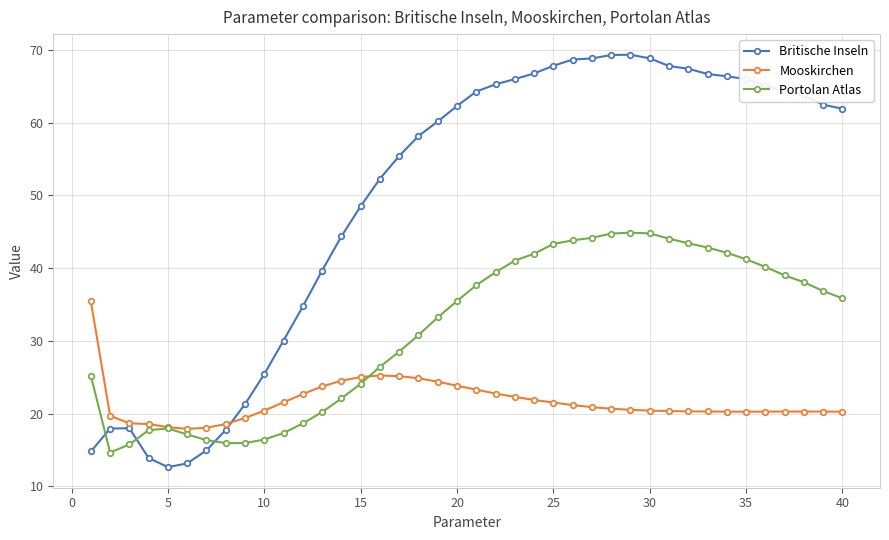

Count the number of data series in this chart.

3